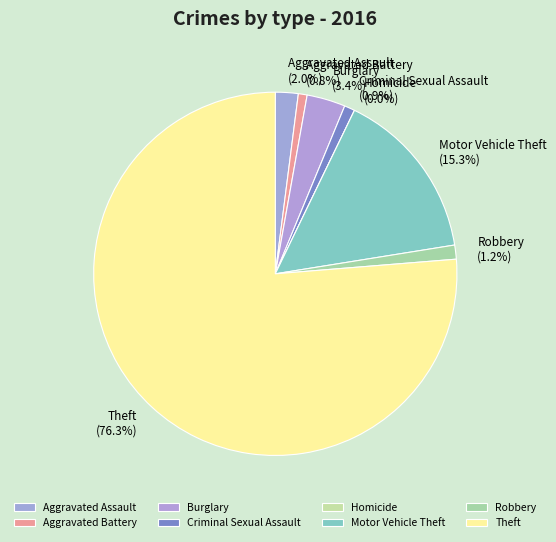

What percentage is the Aggravated Battery slice, to the nearest percent?

1%